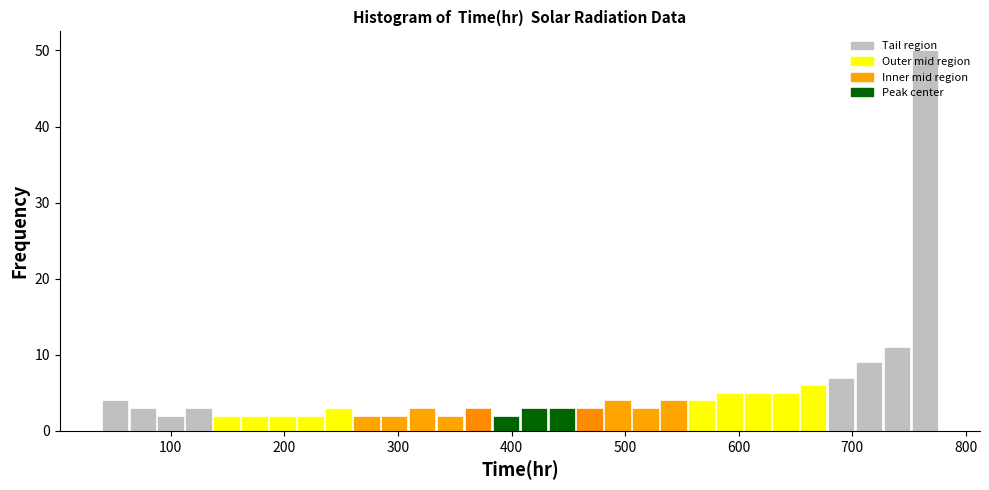

Read against the x-axis, roughly where is the centre of the tallest bar?

760